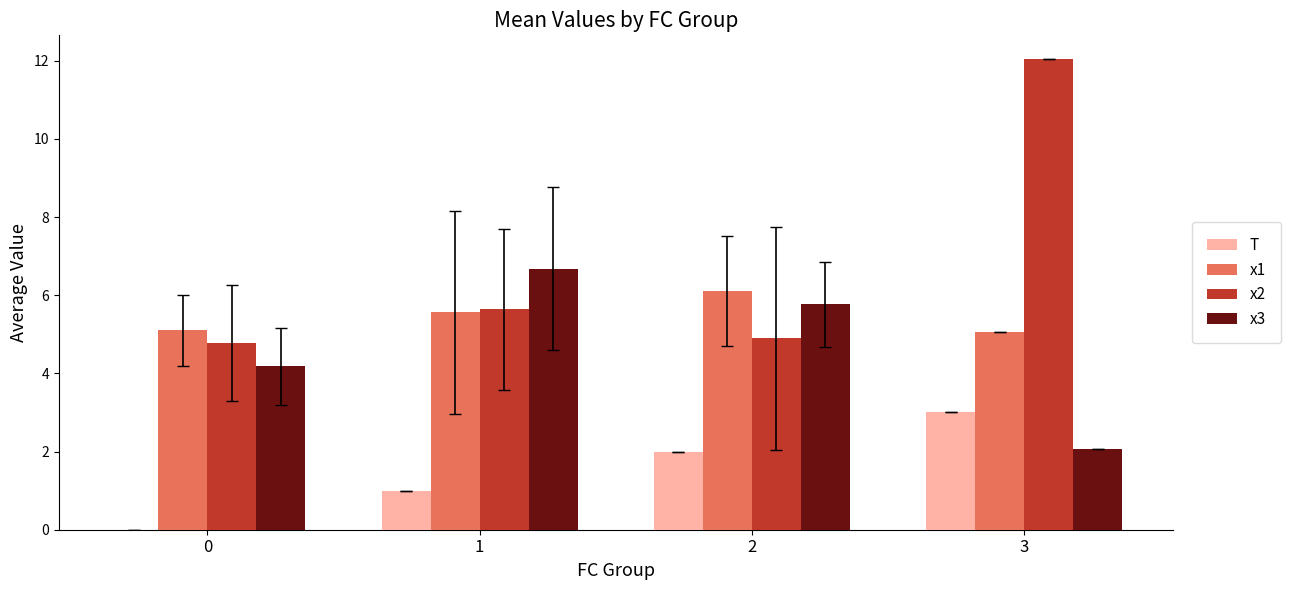

What is the total value across all series at 3?

22.2